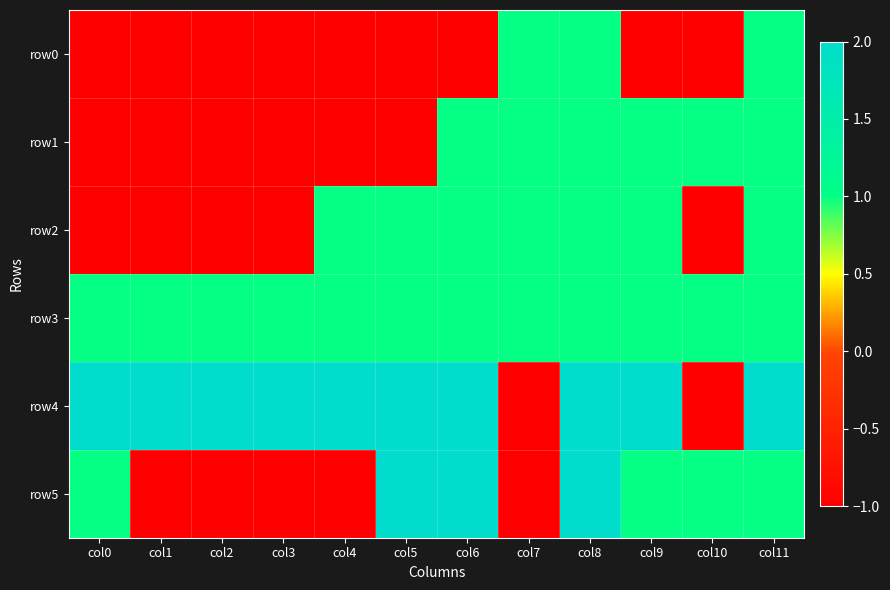

Which series changed the most between col4 and col6?

row5